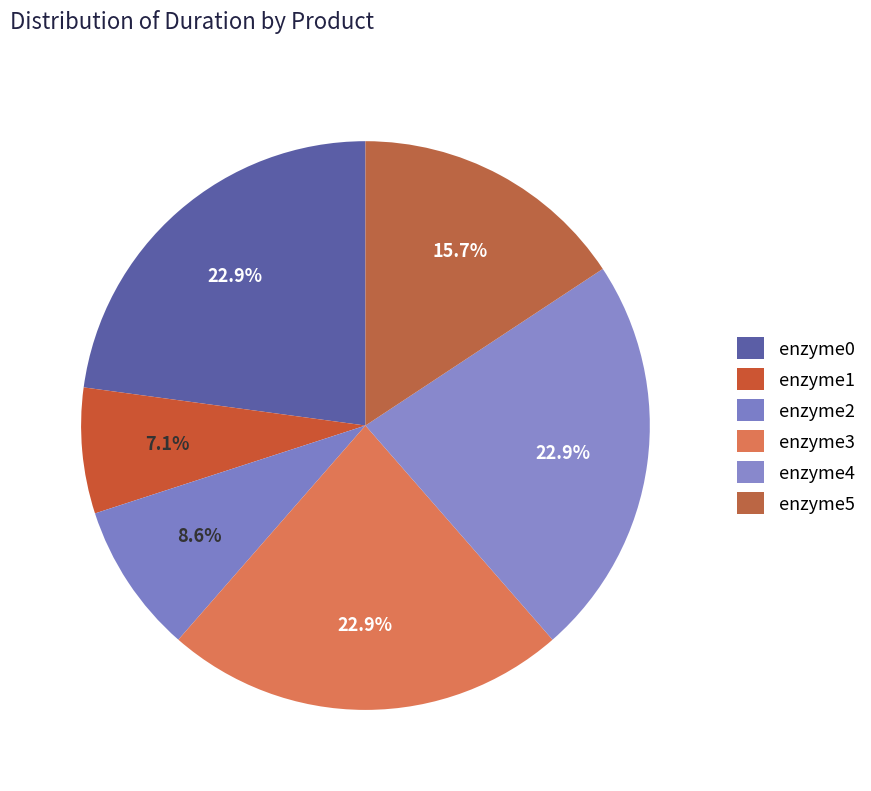

Count the number of slices in the pie.

6